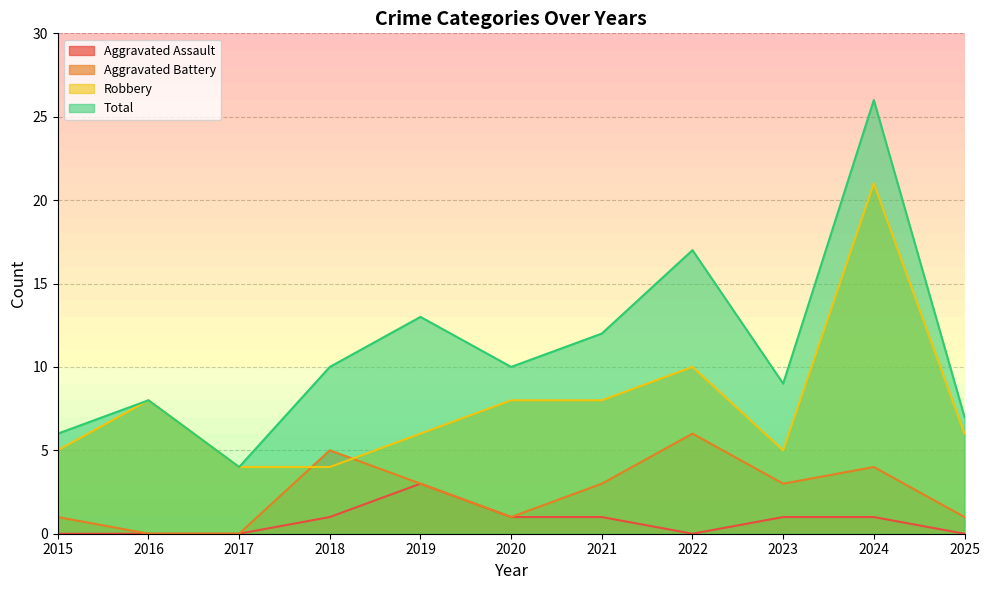

What is the sum of the Total values at 2016 and 2024?

34